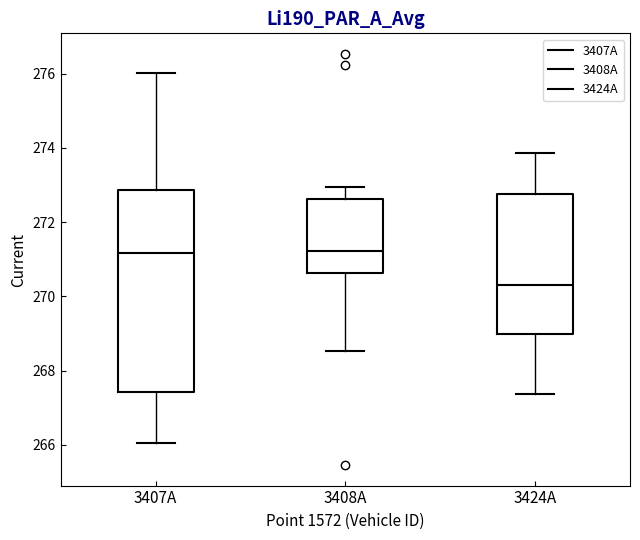

Reading left to right, read every box against the y-axis: the position of its median line, the range the box covers, and the ends of its whiskers. The values are not printed on the chart, so give them approximately, as read against the axis.

3407A: median 271.2, box 267.4 to 272.8, whiskers 266.0 to 276.0
3408A: median 271.2, box 270.6 to 272.6, whiskers 268.6 to 273.0
3424A: median 270.4, box 269.0 to 272.8, whiskers 267.4 to 273.8